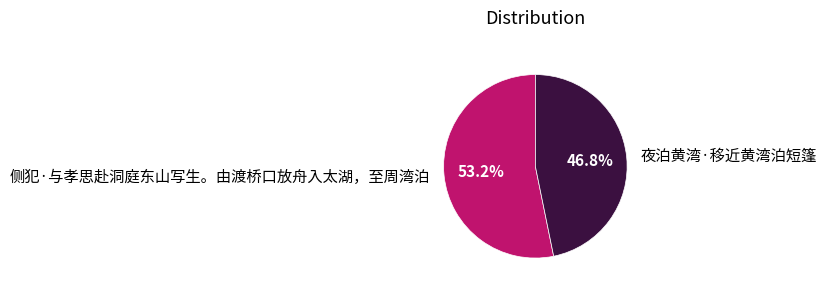

How much of the chart is everything except 夜泊黄湾·移近黄湾泊短篷?

53.2%